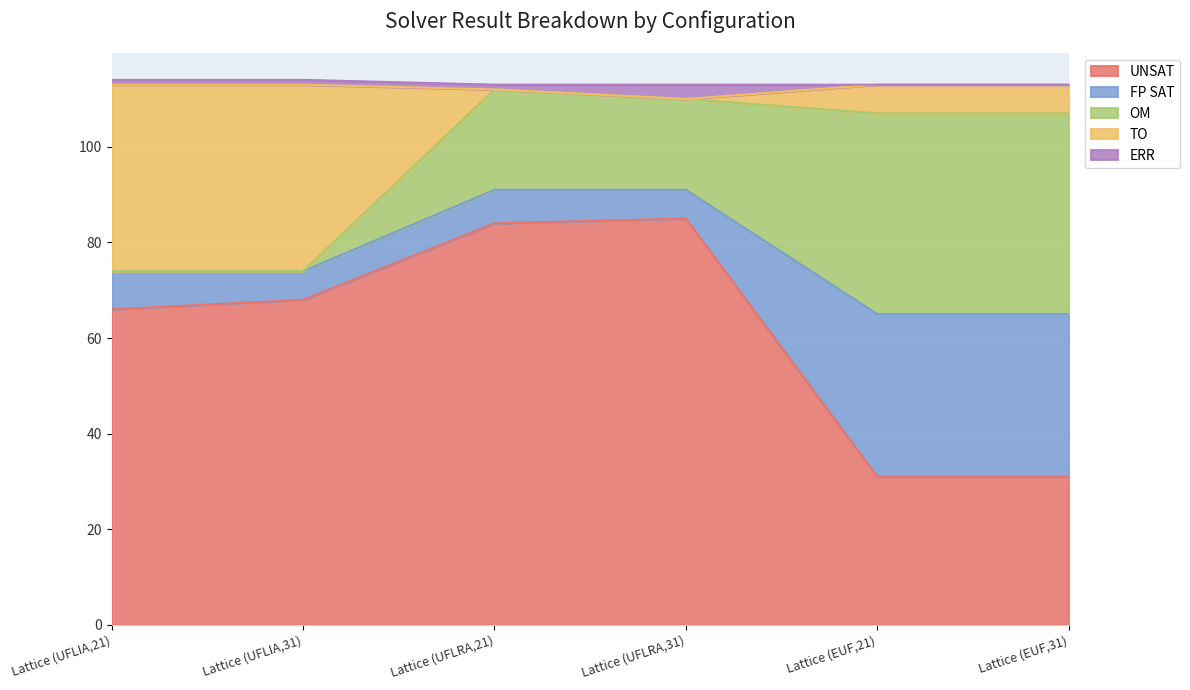

Does the chart display data point markers on the line(s)?

No